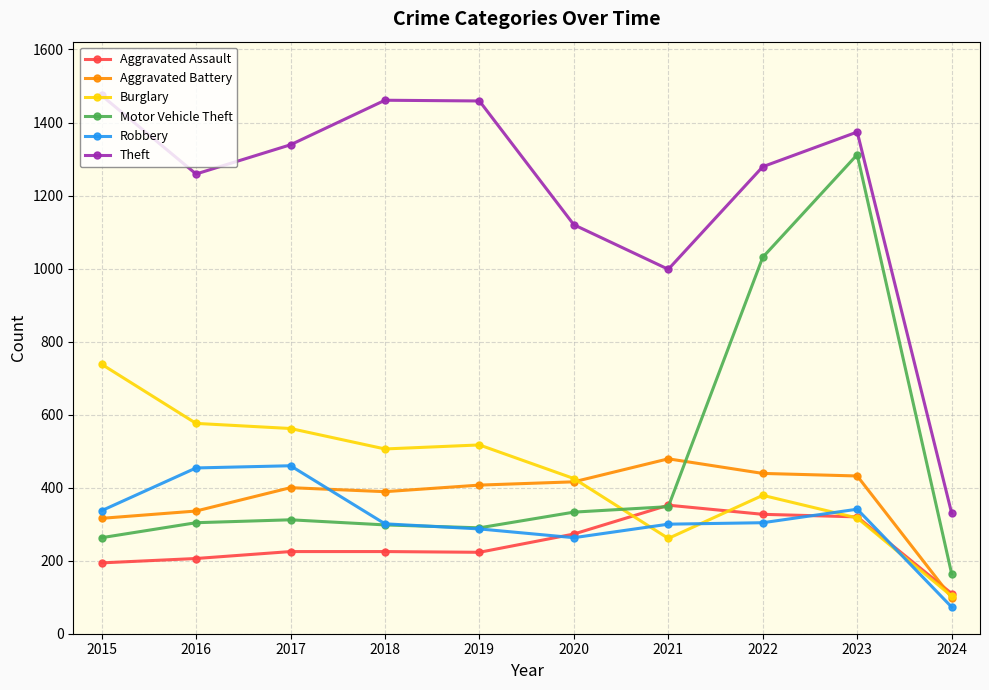

What is the greatest value displayed?

1474